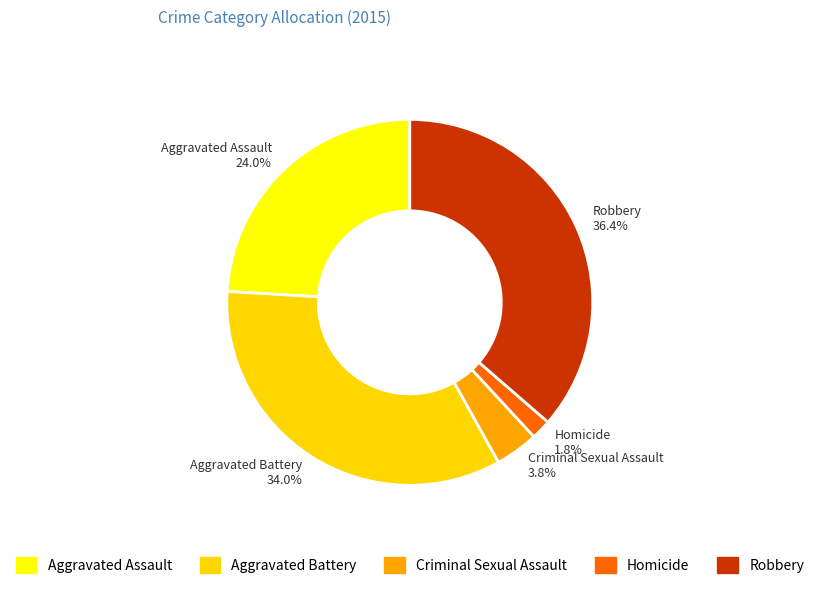

Which category has the smallest portion of the pie?

Homicide